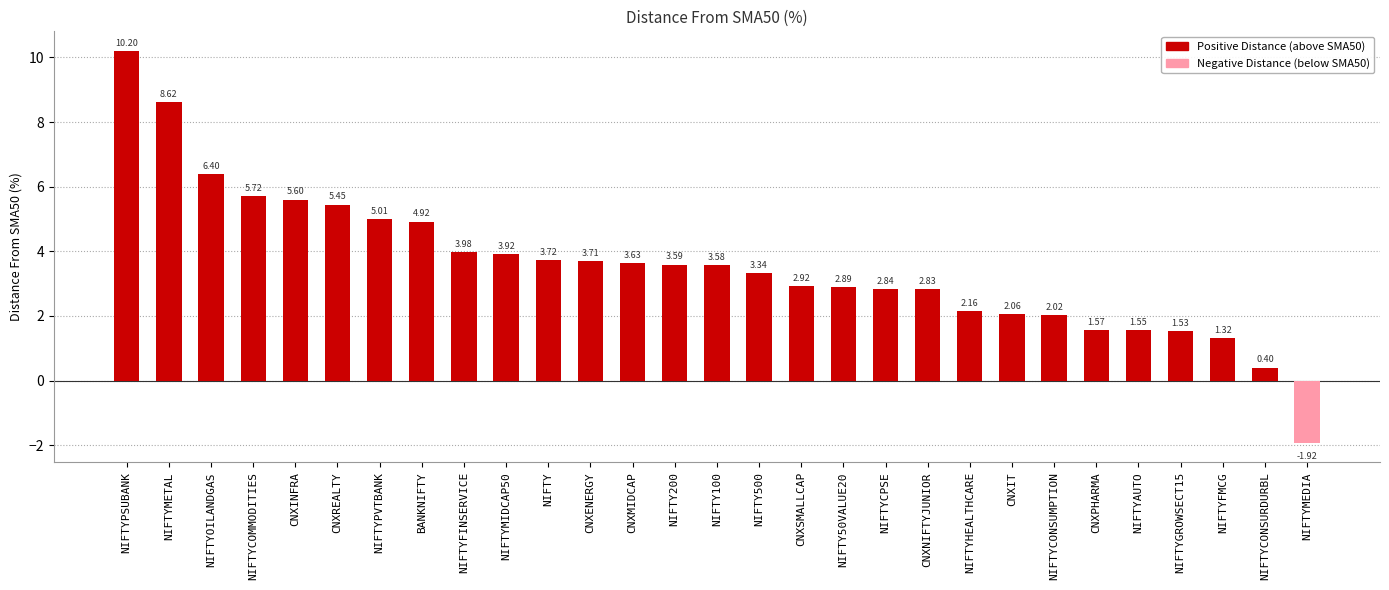

How many positive values are there?

28